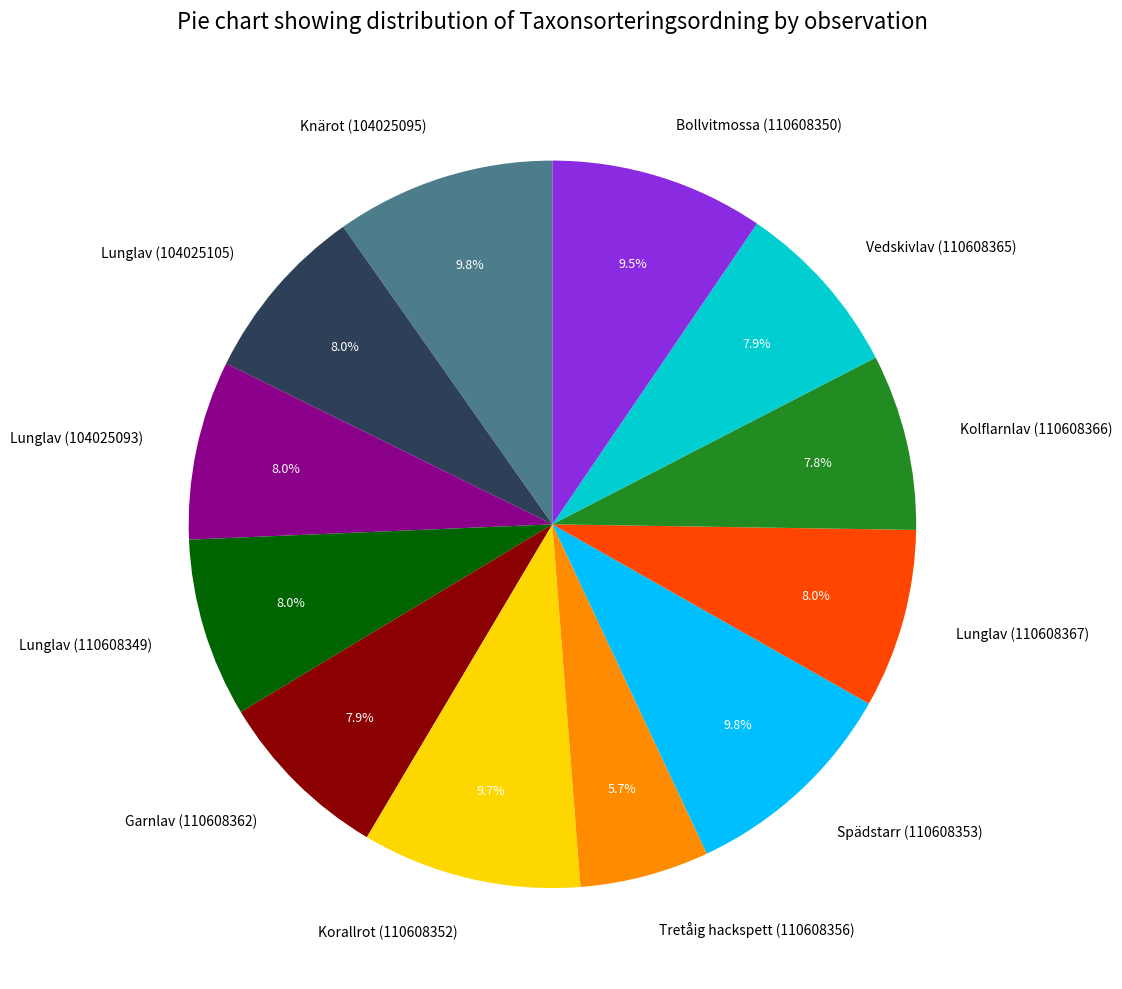

Does any single category account for the majority?

No